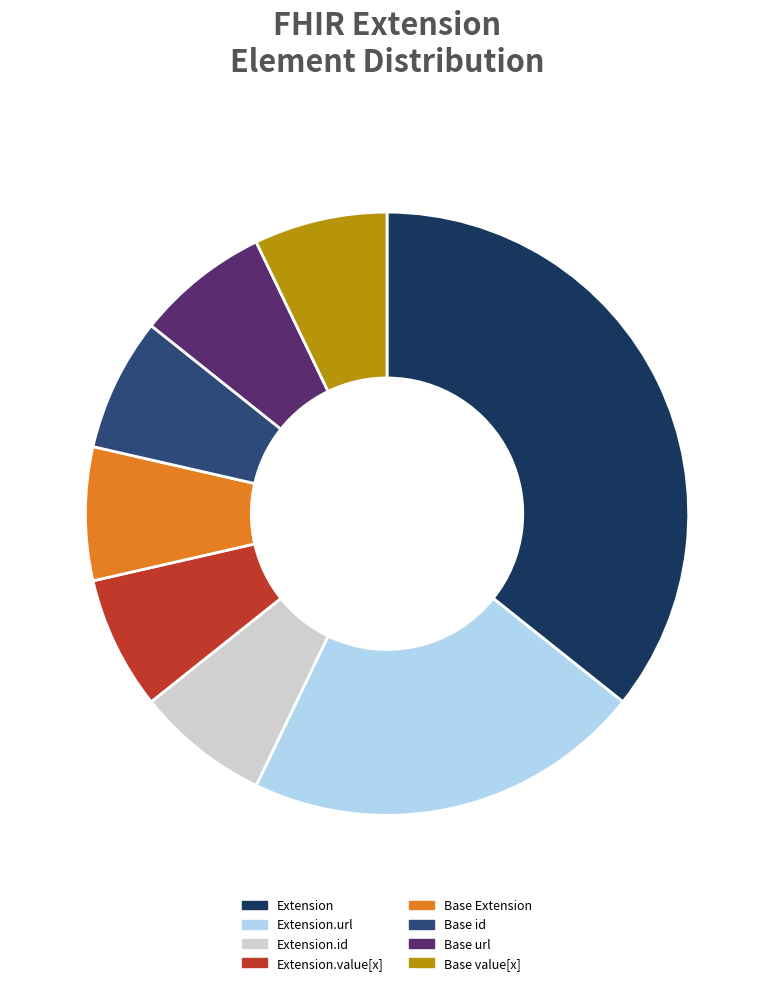

Is the sum of Base id and Extension.value[x] greater than half?

No